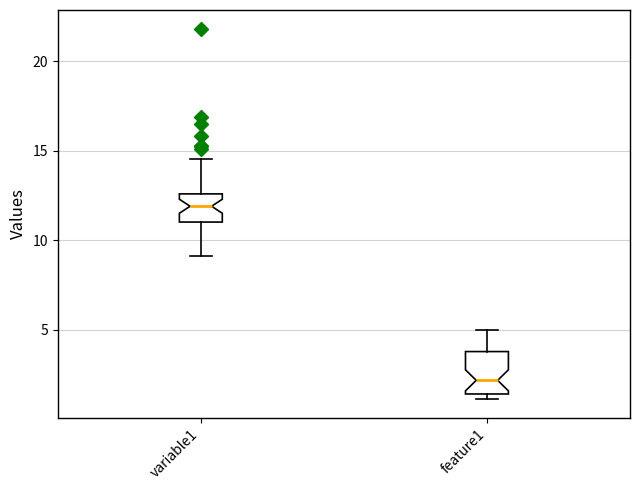

Which box has the highest median line?

variable1